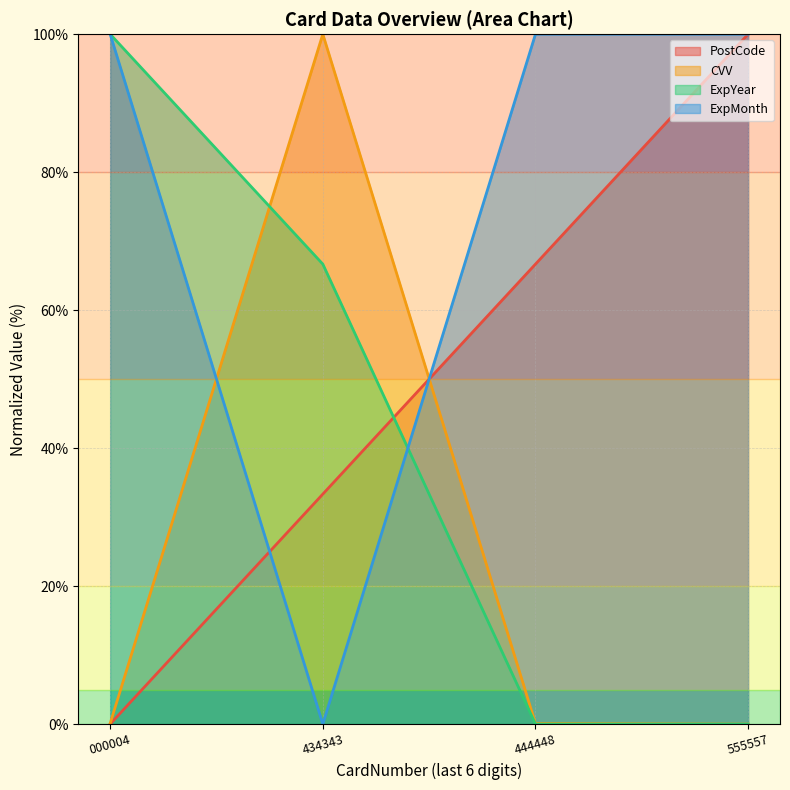

Reading right to left, what are all the values shown in this chart?

PostCode: 100.0	66.7	33.3	0.0
CVV: 0.0	0.1	100.0	0.1
ExpYear: 0.0	0.0	66.7	100.0
ExpMonth: 100.0	100.0	0.0	100.0